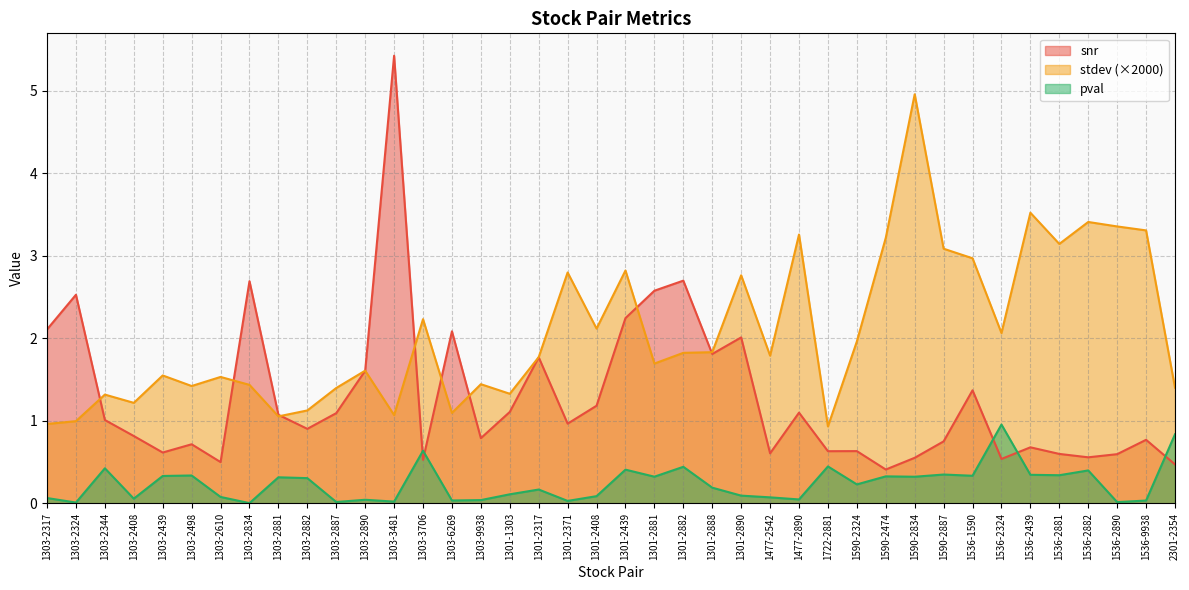

Read the snr value at 1590-2324.

0.6